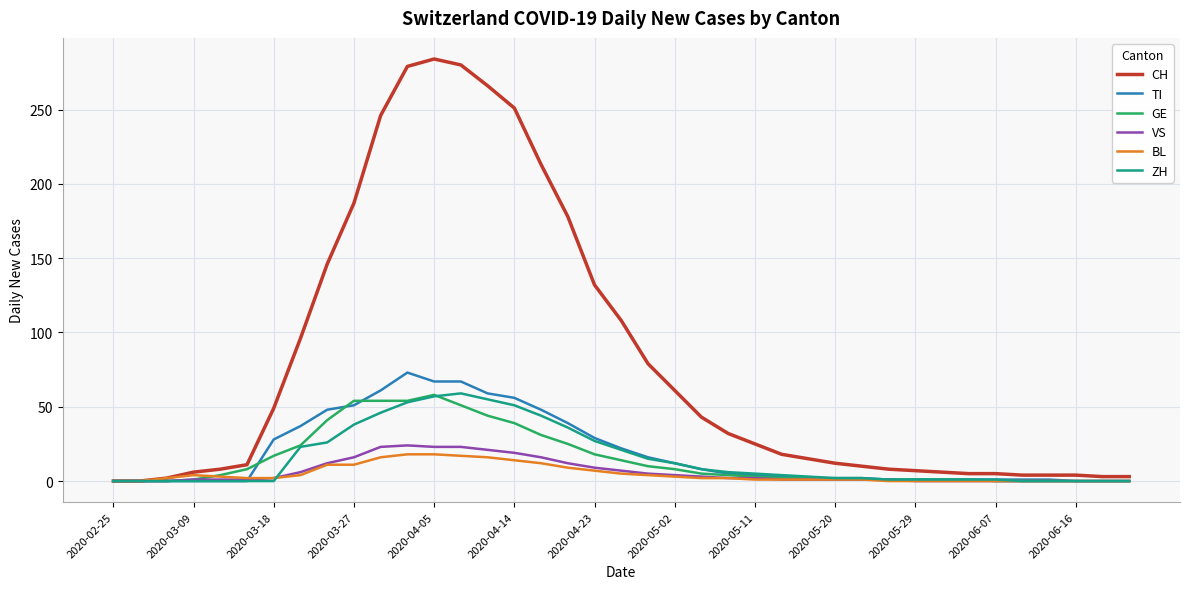

What is the difference between the second highest and minimum values in the CH series?

280